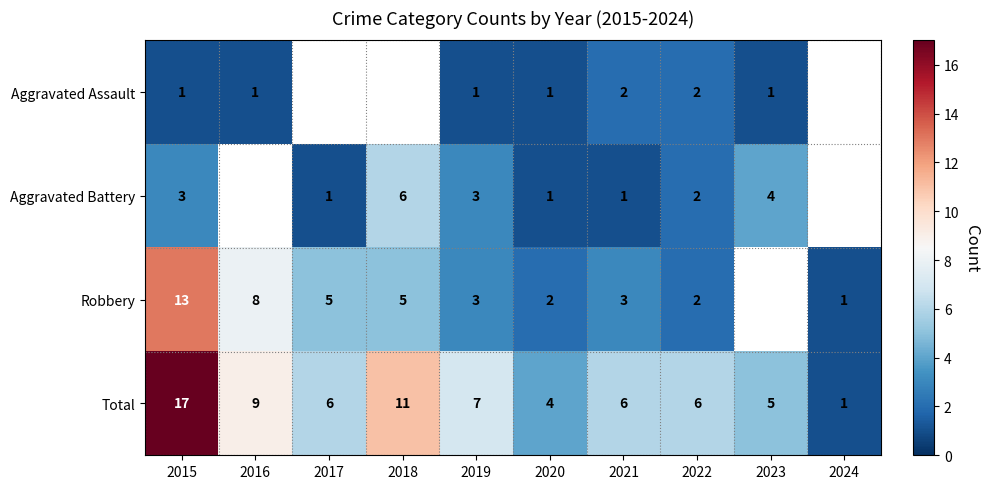

What is the greatest value displayed?

17.0